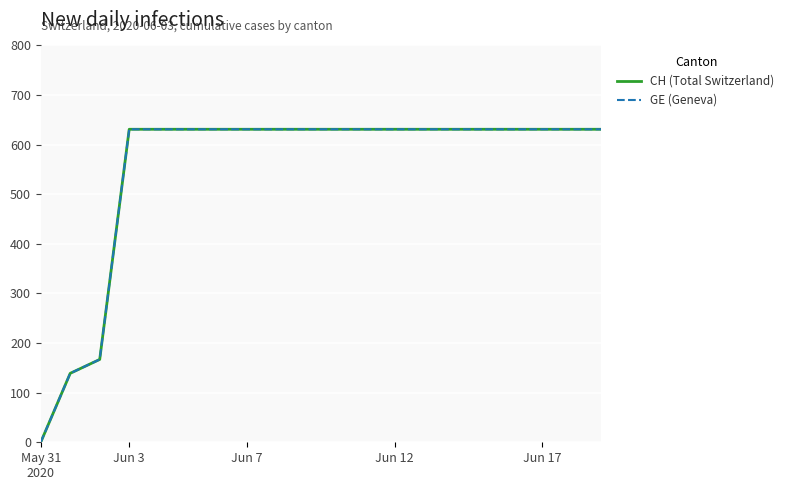

Which series has the largest range (max minus min)?

CH (Total Switzerland)